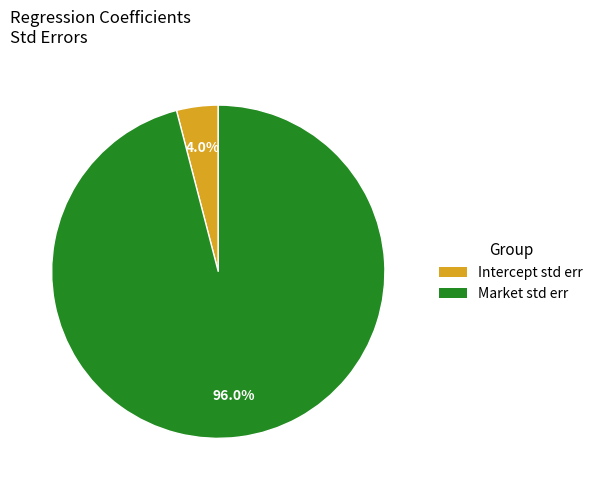

Is it true that Market std err is 96% of the pie?

True